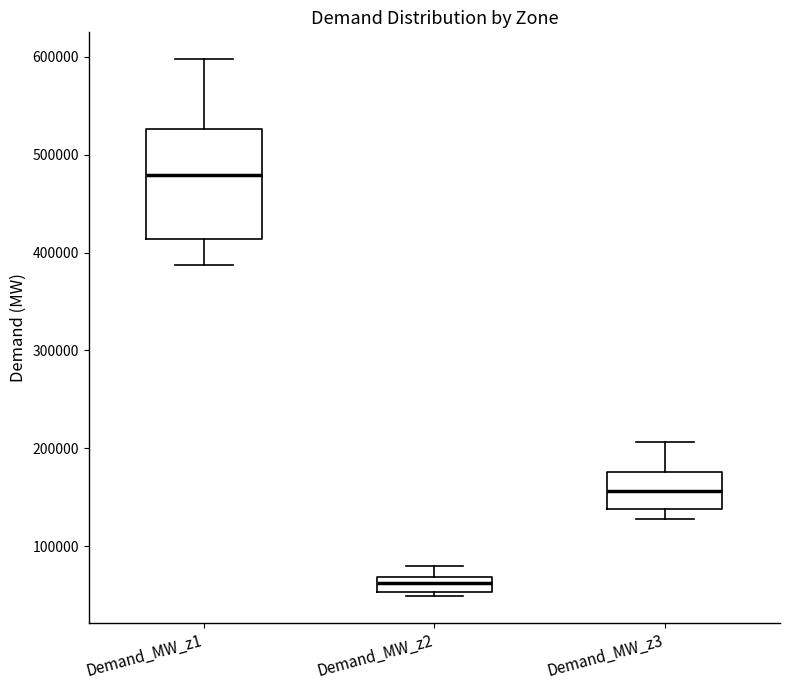

Reading left to right, read every box against the y-axis: the position of its median line, the range the box covers, and the ends of its whiskers. The values are not printed on the chart, so give them approximately, as read against the axis.

Demand_MW_z1: median 480000, box 410000 to 530000, whiskers 390000 to 600000
Demand_MW_z2: median 60000, box 50000 to 70000, whiskers 50000 (just below the box's lower edge) to 80000
Demand_MW_z3: median 160000, box 140000 to 180000, whiskers 130000 to 210000